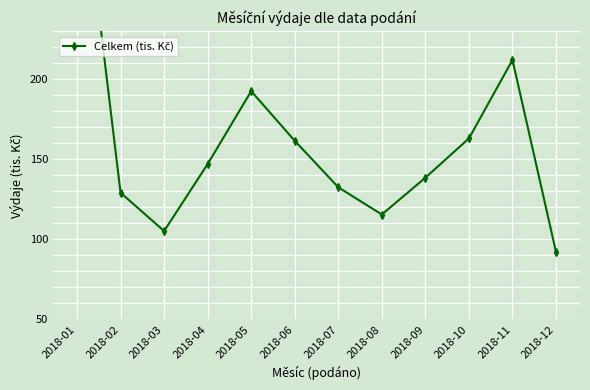

What is the approximate value at 2018-06?

161.5